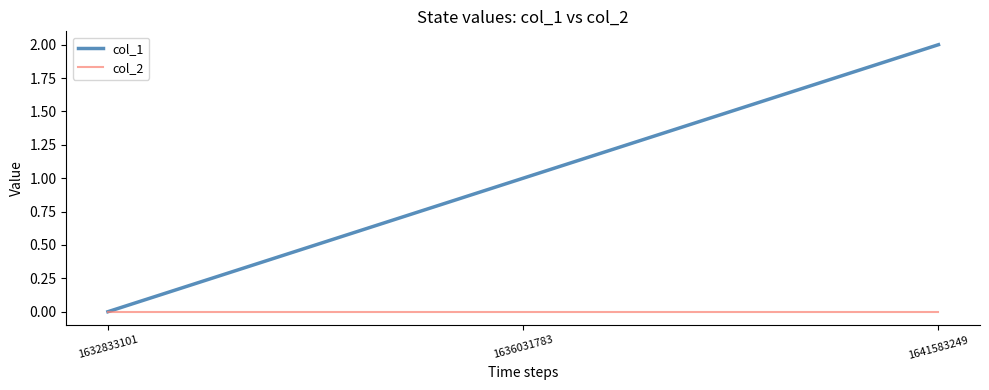

The col_1 series shows 1 at 1636031783. True or false?

True